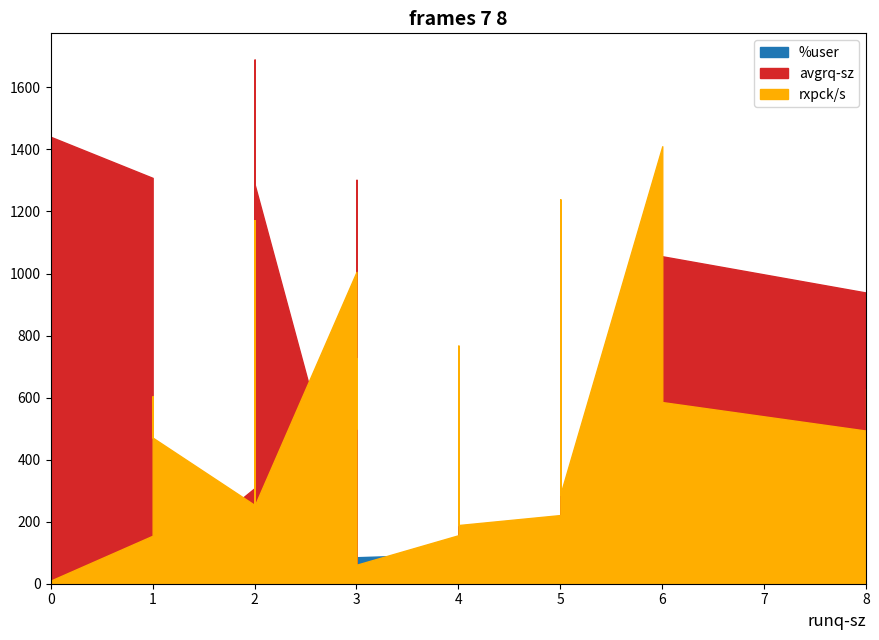

The %user series shows 22.8 at 2. True or false?

False